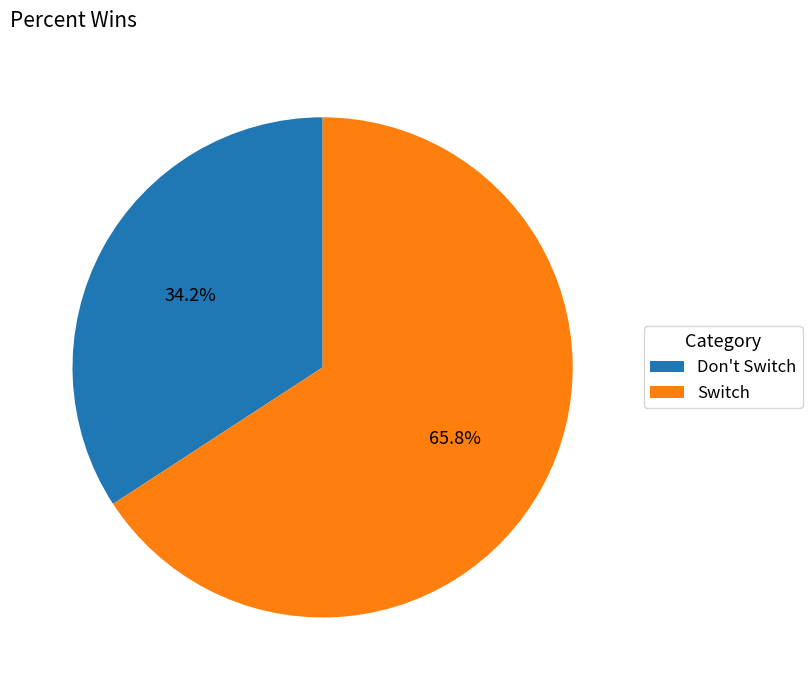

How much of the chart is everything except Switch?

34.2%